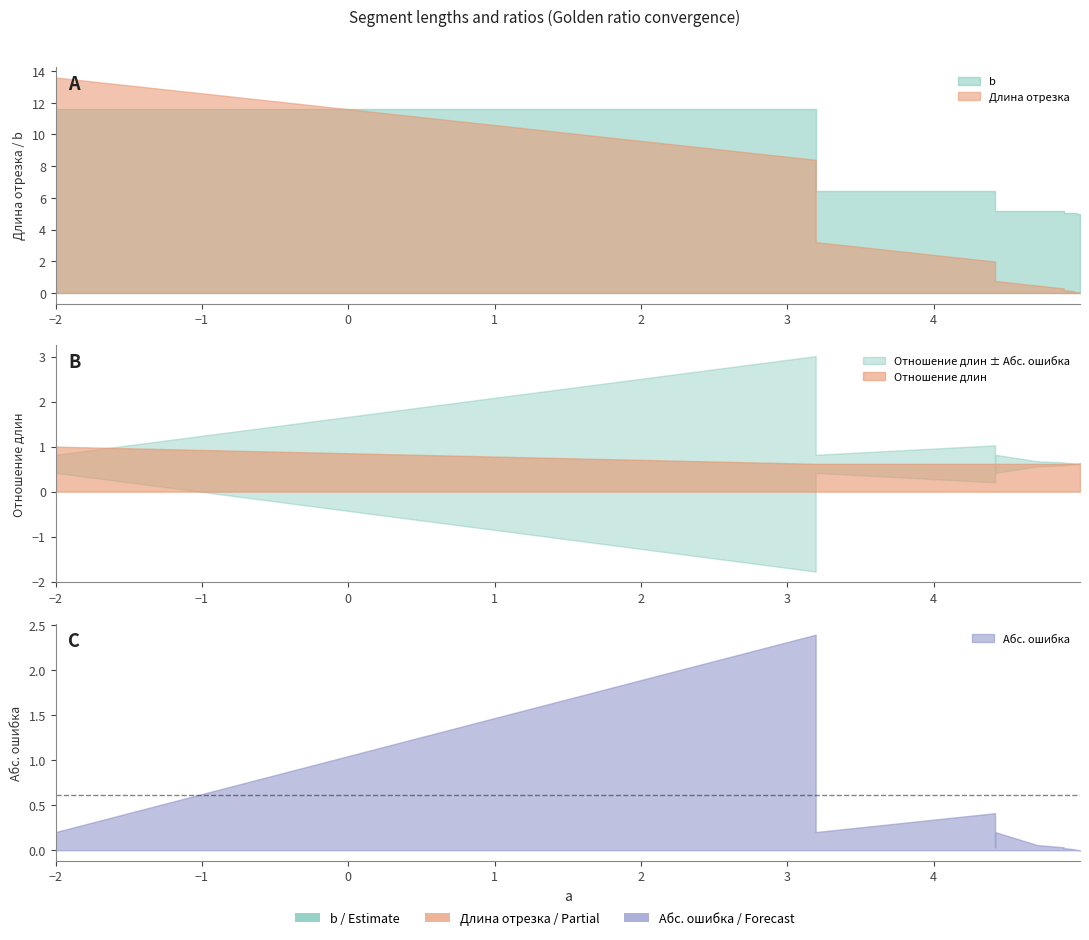

Is it true that b equals 2.8 at 21?

False